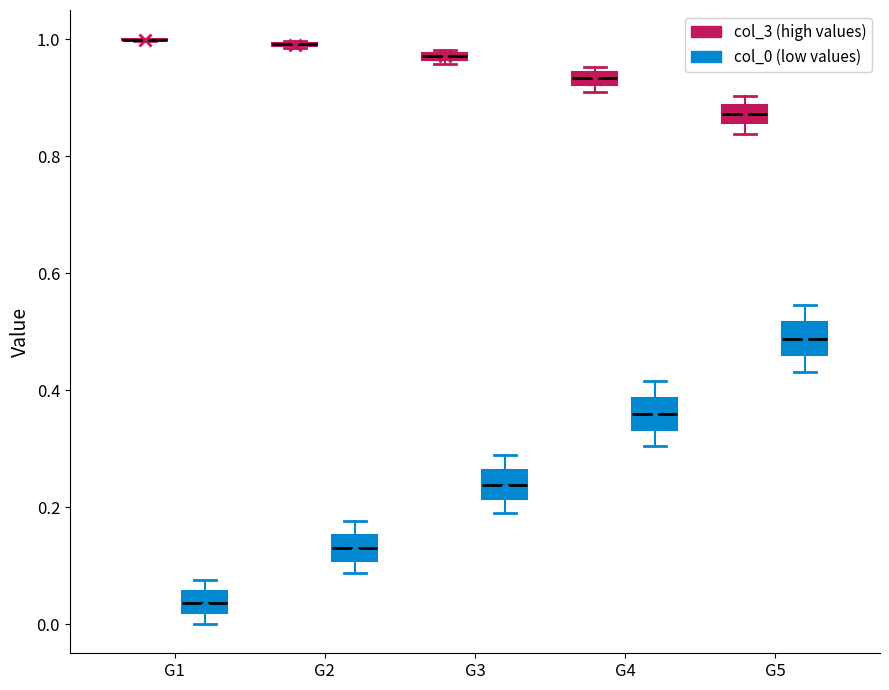

Where is the lower edge of the box for G5 (col_3 (high values)) on the y-axis? The values are not printed on the chart, so give them approximately, as read against the axis.

0.86